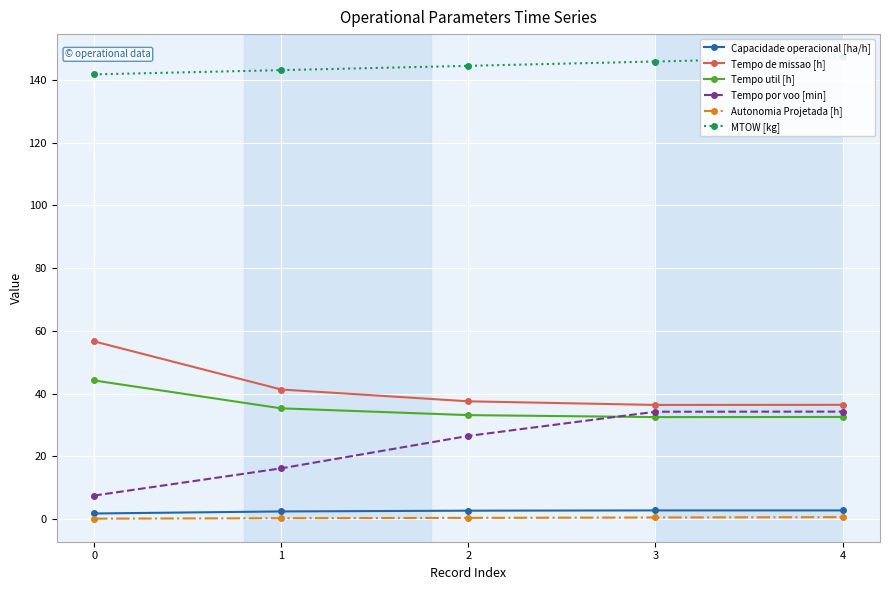

What are all the series names shown in the legend?

Capacidade operacional [ha/h], Tempo de missao [h], Tempo util [h], Tempo por voo [min], Autonomia Projetada [h], MTOW [kg]